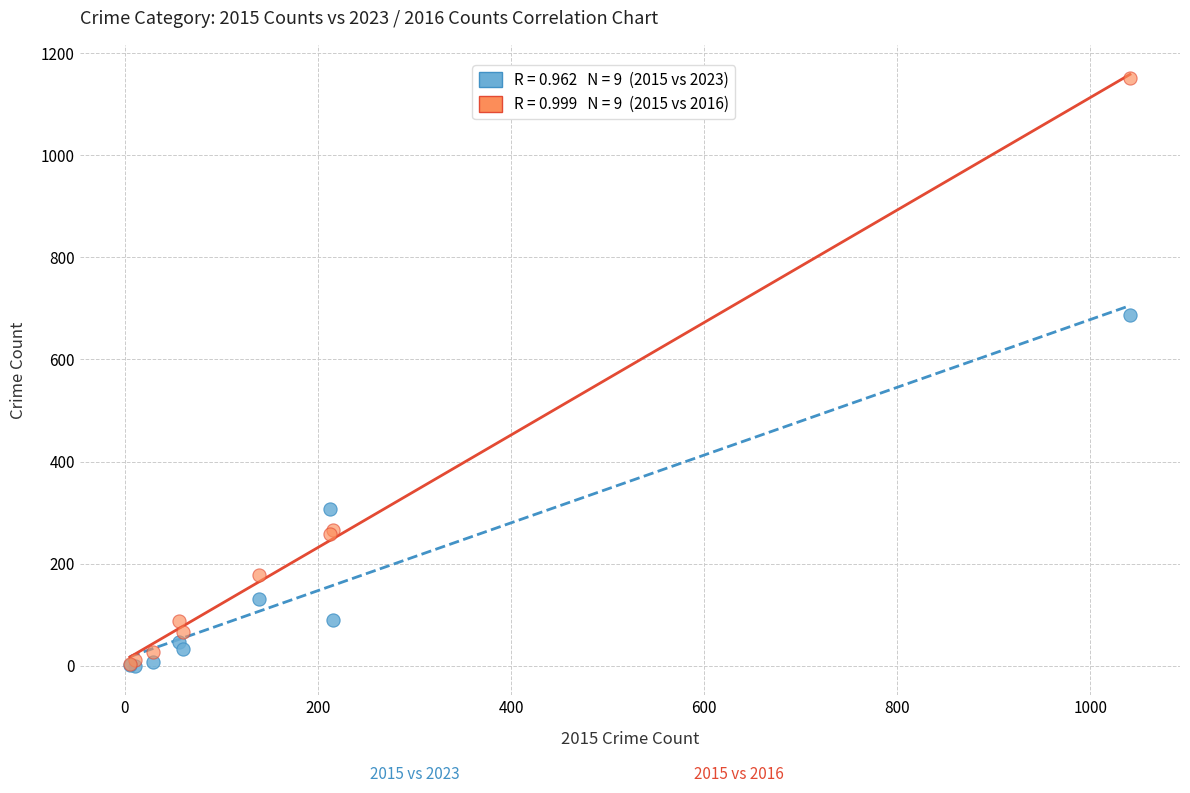

Across all series, what Y value is closest to 575?

688